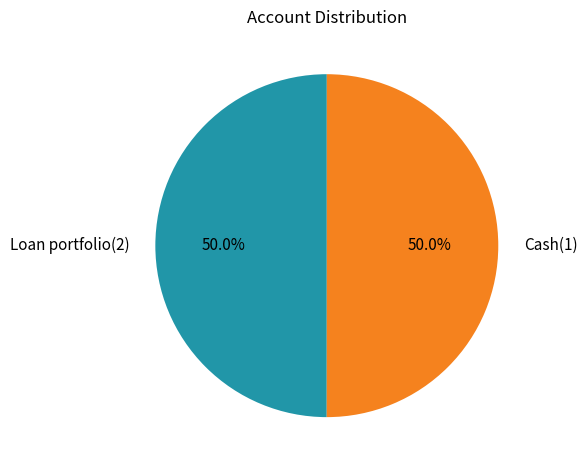

What is the ratio of the value at Cash(1) to the value at Loan portfolio(2)?

1.0